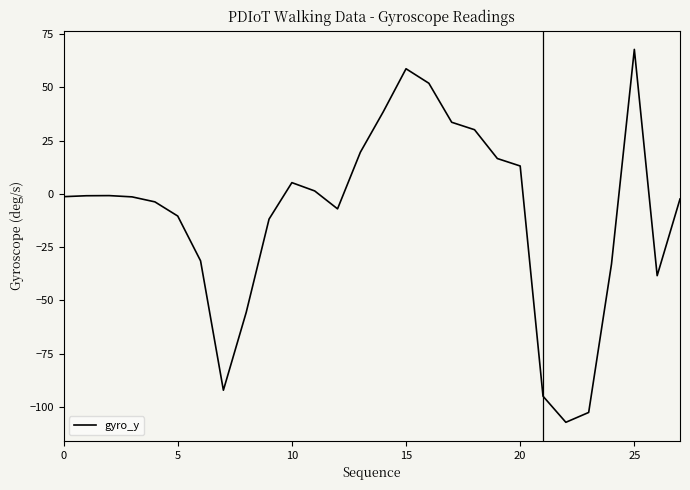

What is the greatest value displayed?

67.8